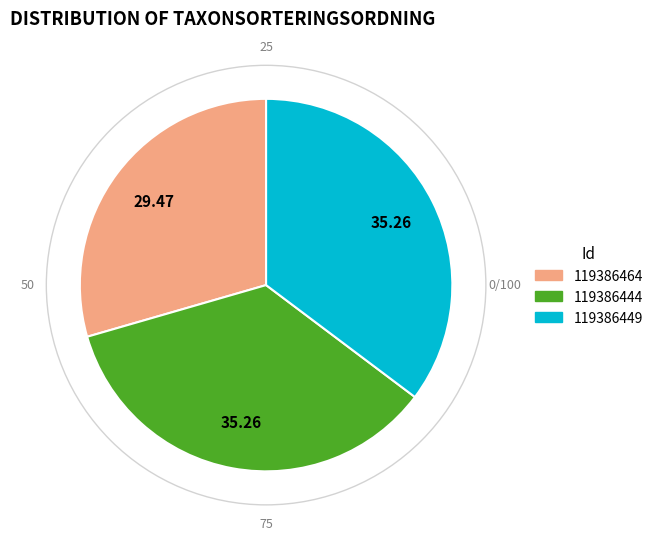

Is 119386444 the majority of the pie?

No